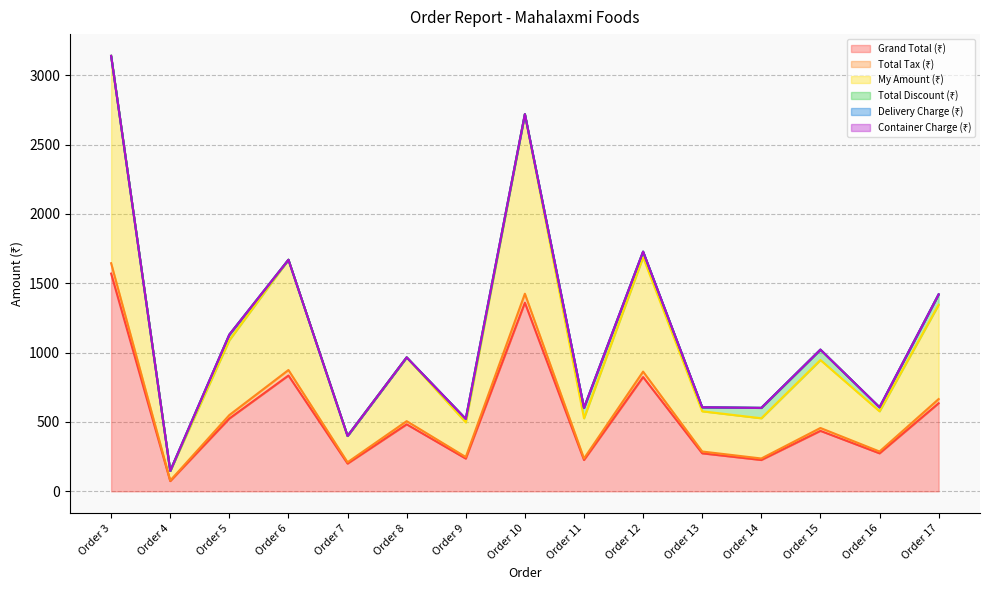

How many values in the Grand Total (₹) series exceed 436?

7